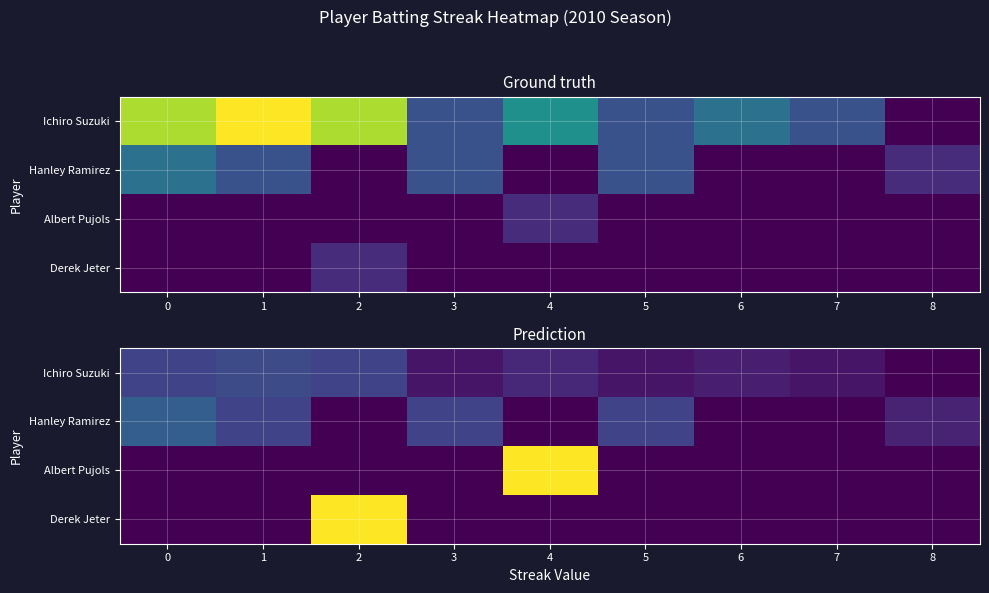

How many data points in Derek Jeter are above 0?

1